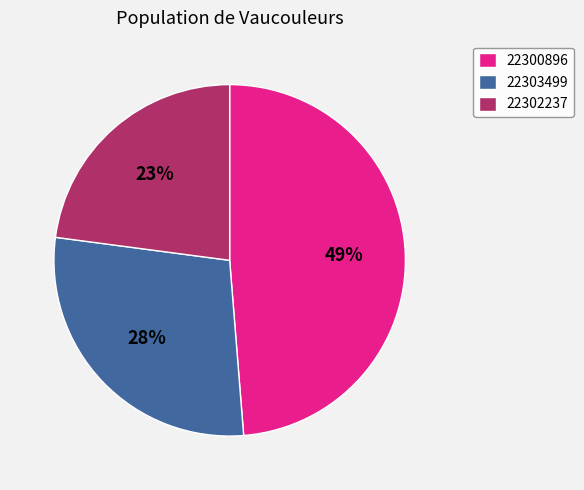

How many slices are in this pie chart?

3